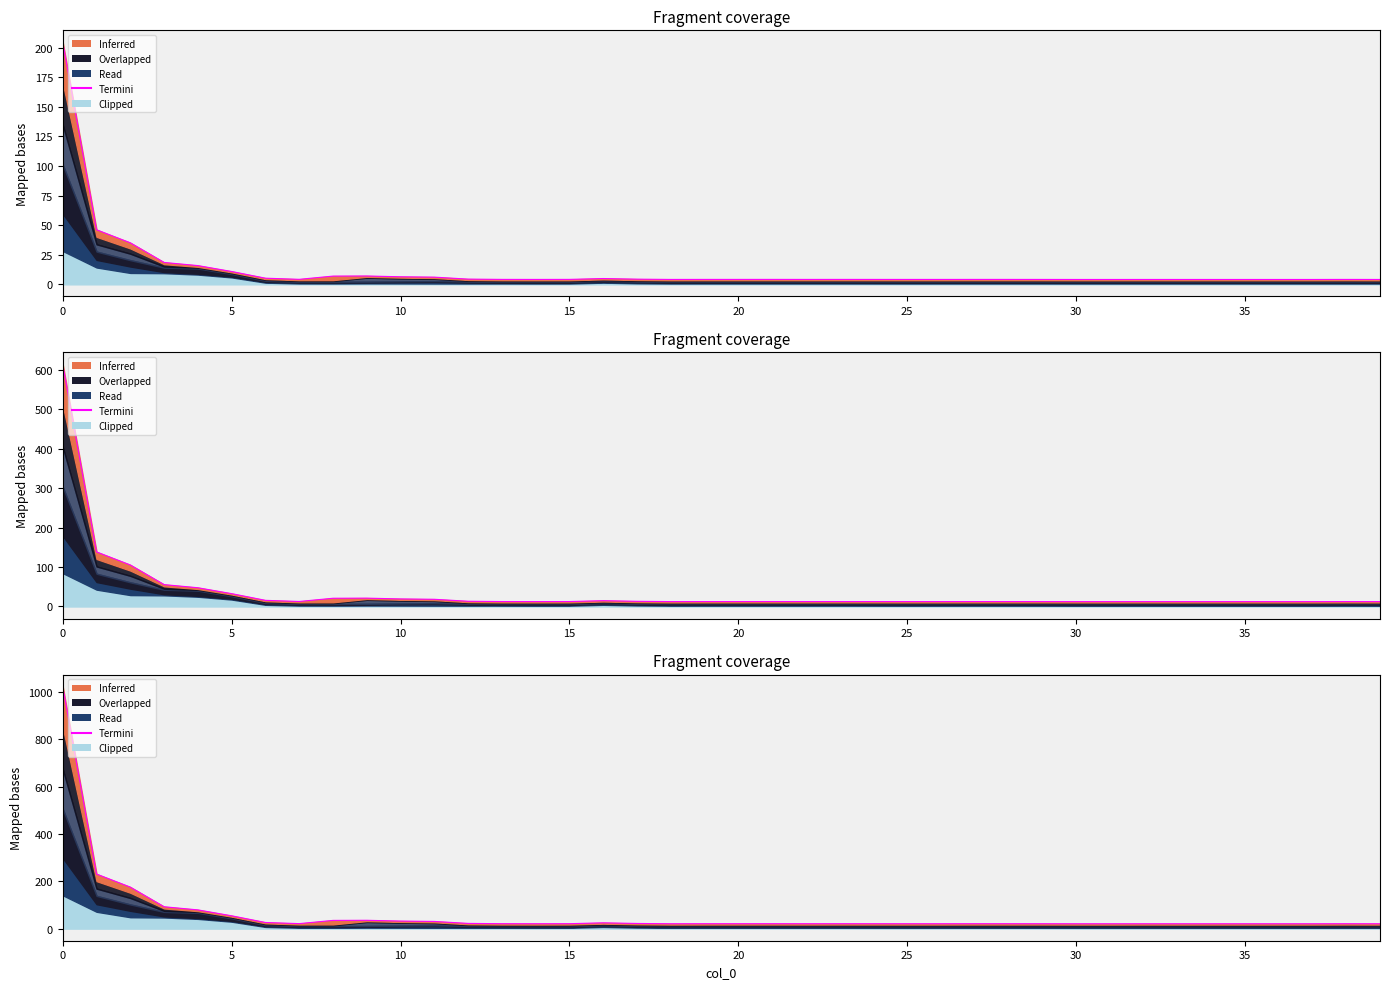

Reading right to left, list all the values displayed in this chart.

20.6	20.7	20.5	20.5	20.6	20.5	20.6	20.6	20.5	20.5	20.7	20.8	20.8	20.7	20.7	20.8	20.8	20.8	20.8	20.8	20.8	20.7	21.9	24.5	20.9	20.7	20.9	22.1	30.4	31.9	35.2	34.8	21.2	26.0	54.2	79.2	92.4	175.3	230.5	1022.0